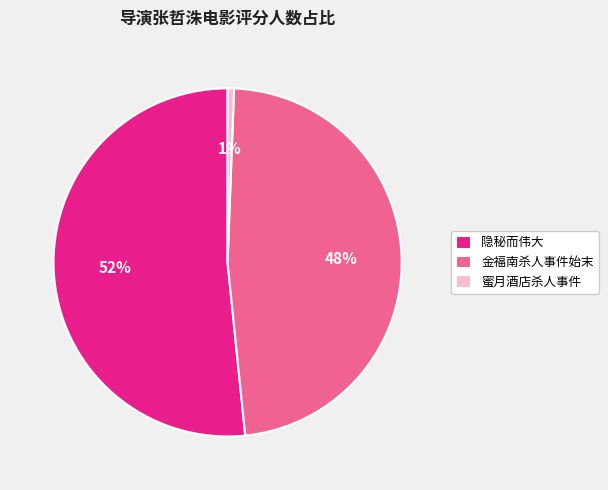

To the nearest percent, what is the difference between the 金福南杀人事件始末 and 蜜月酒店杀人事件 slice percentages?

47%